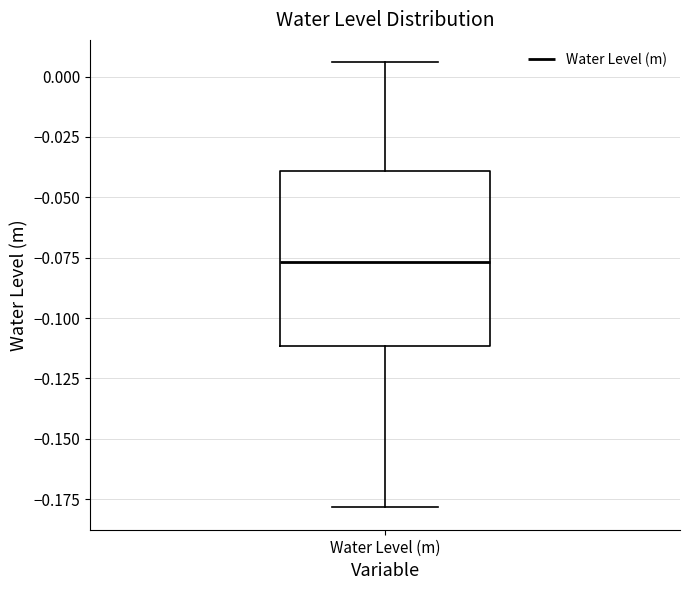

Where does the median line of the box for Water Level (m) sit on the y-axis? The values are not printed on the chart, so give them approximately, as read against the axis.

-0.075